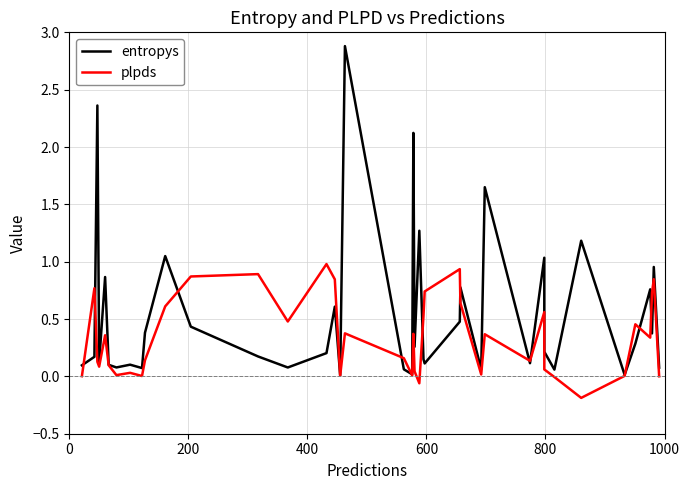

What is the difference between the maximum and minimum values in the plpds series?

1.2